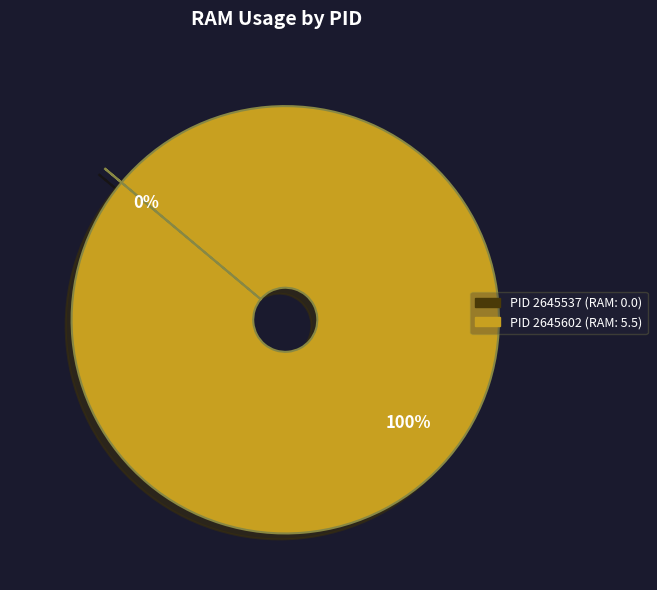

Is there any slice that represents more than half of the pie?

Yes